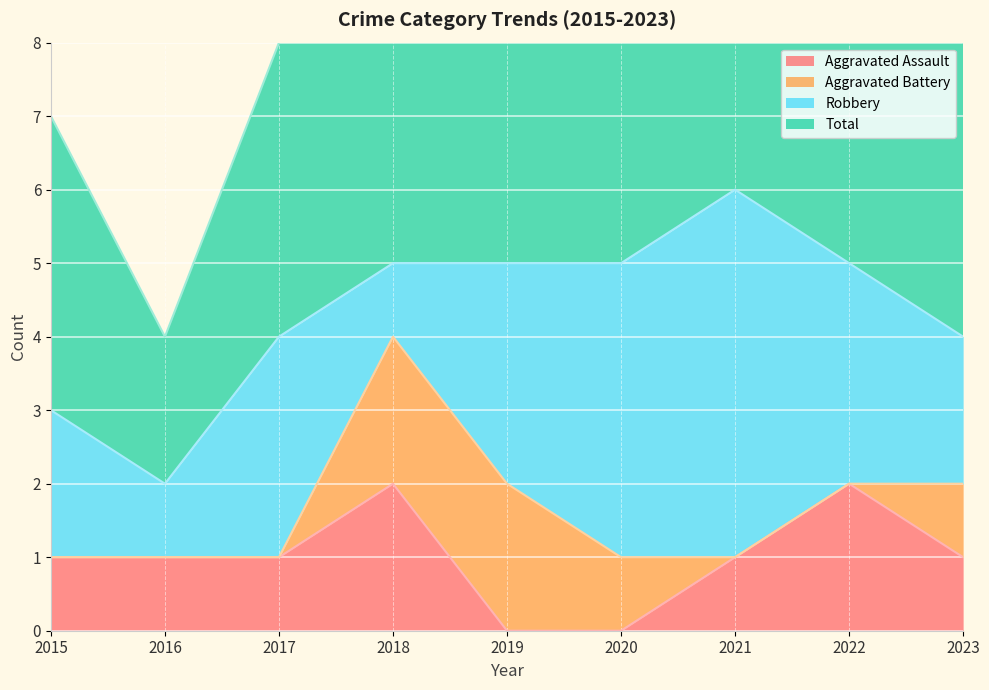

What is the total value across all series at 2021?

13